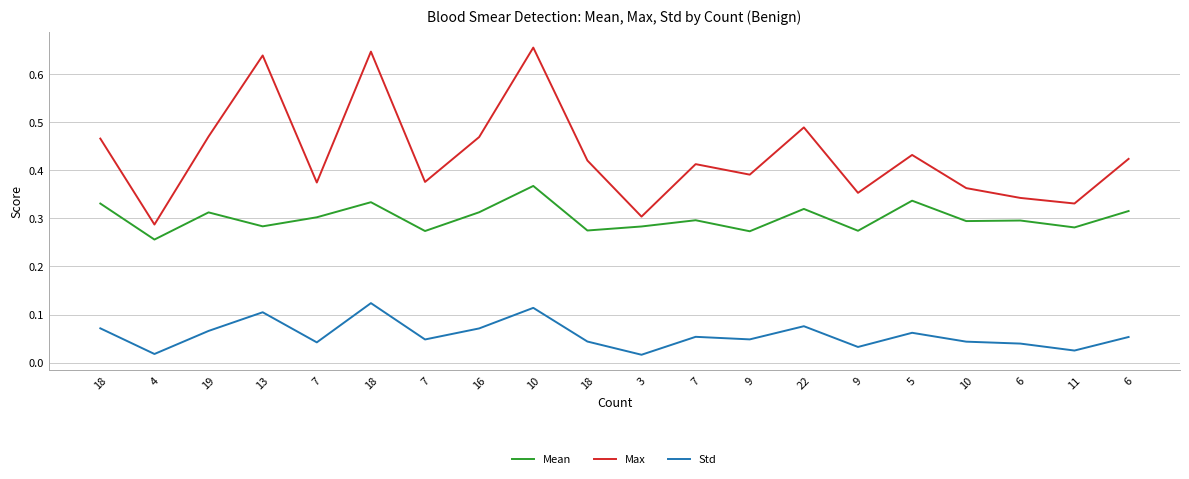

Rank the series by their maximum value, from lowest to highest.

Std, Mean, Max